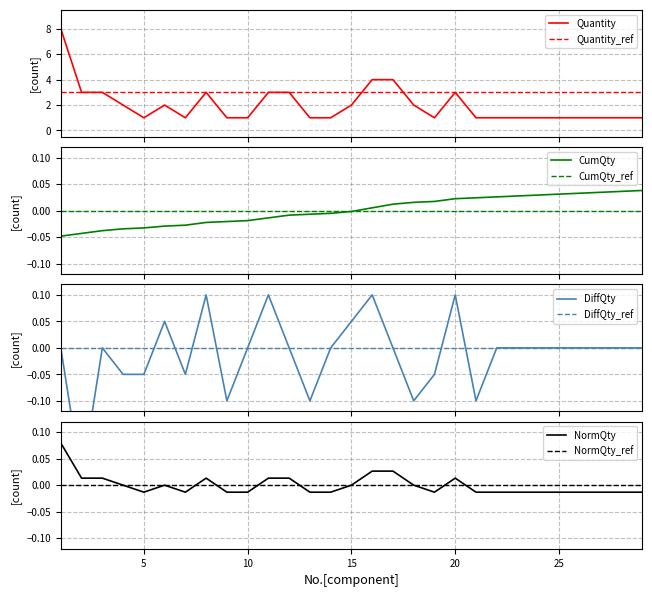

What is the ratio of the value at 10 to the value at 24?

1.0